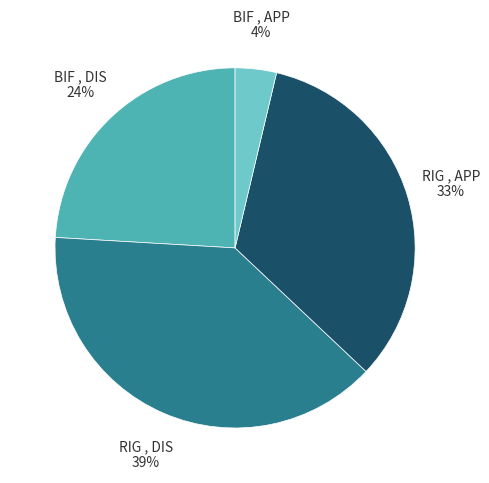

Rank the categories by value from highest to lowest.

RIG , DIS, RIG , APP, BIF , DIS, BIF , APP